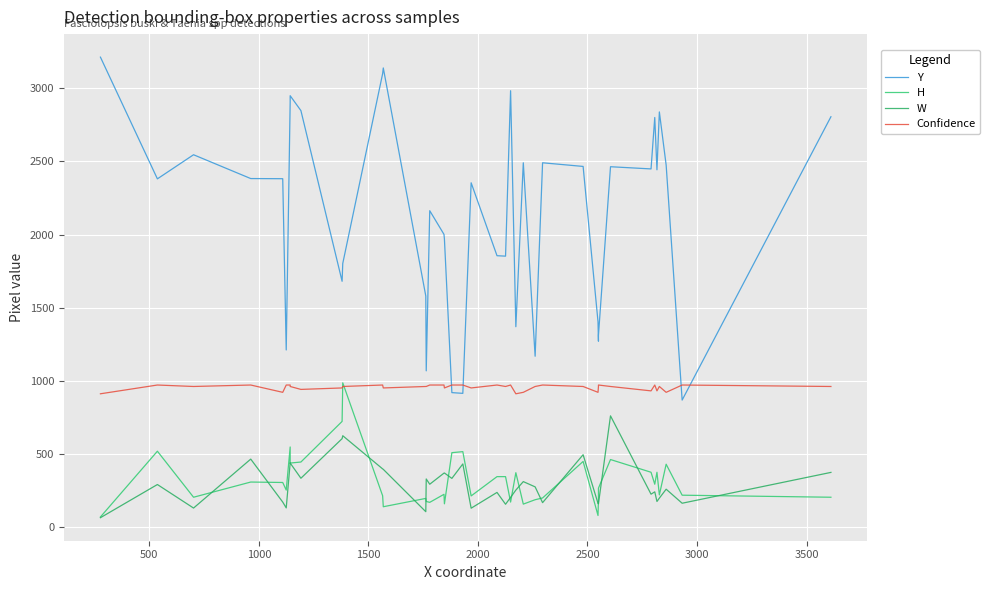

How many Confidence values are between 950 and 970?

31